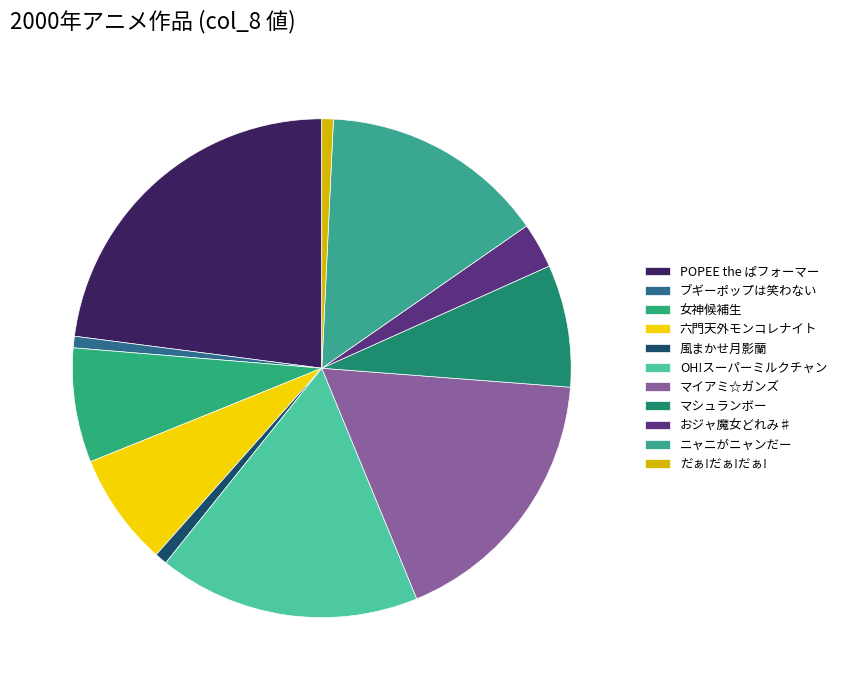

Which category has the biggest portion of the pie?

POPEE the ぱフォーマー